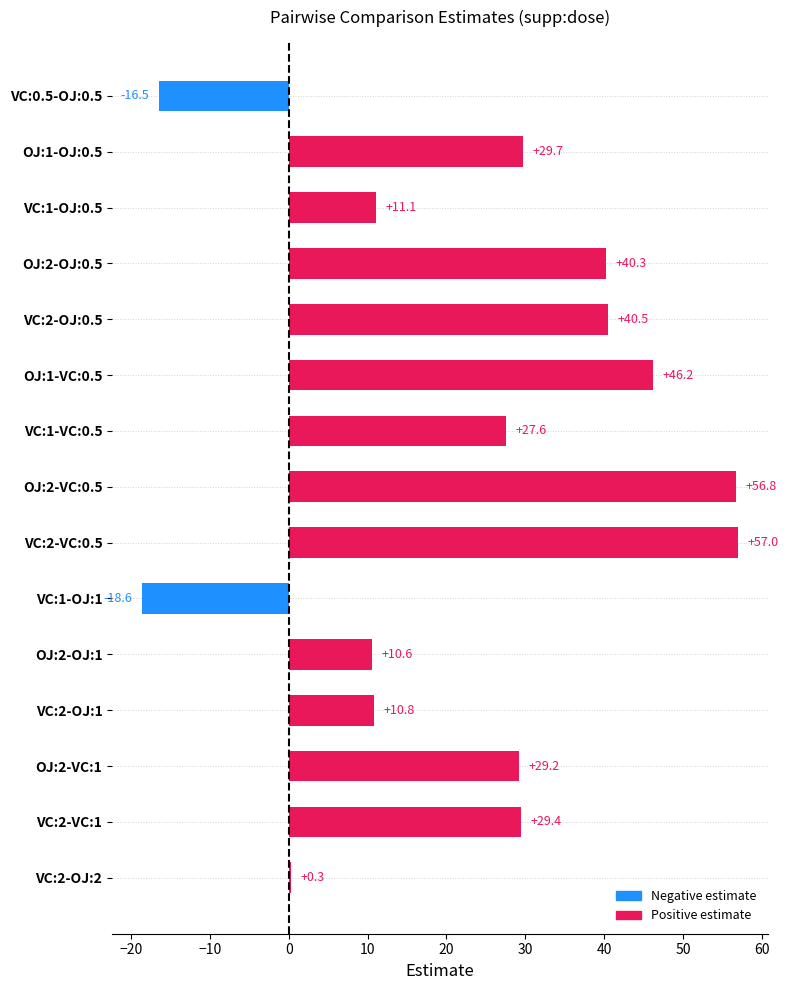

What is the minimum value shown in the chart?

-18.6